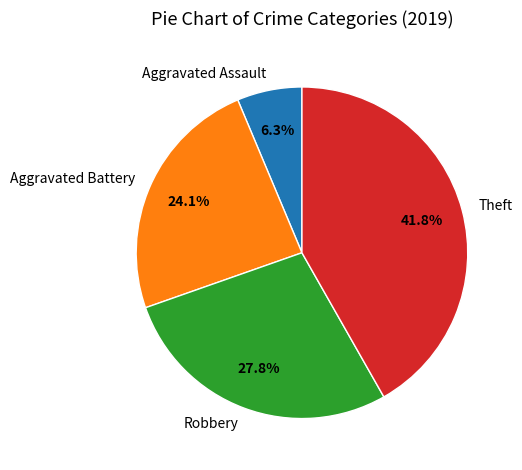

Is there a majority slice in this chart?

No